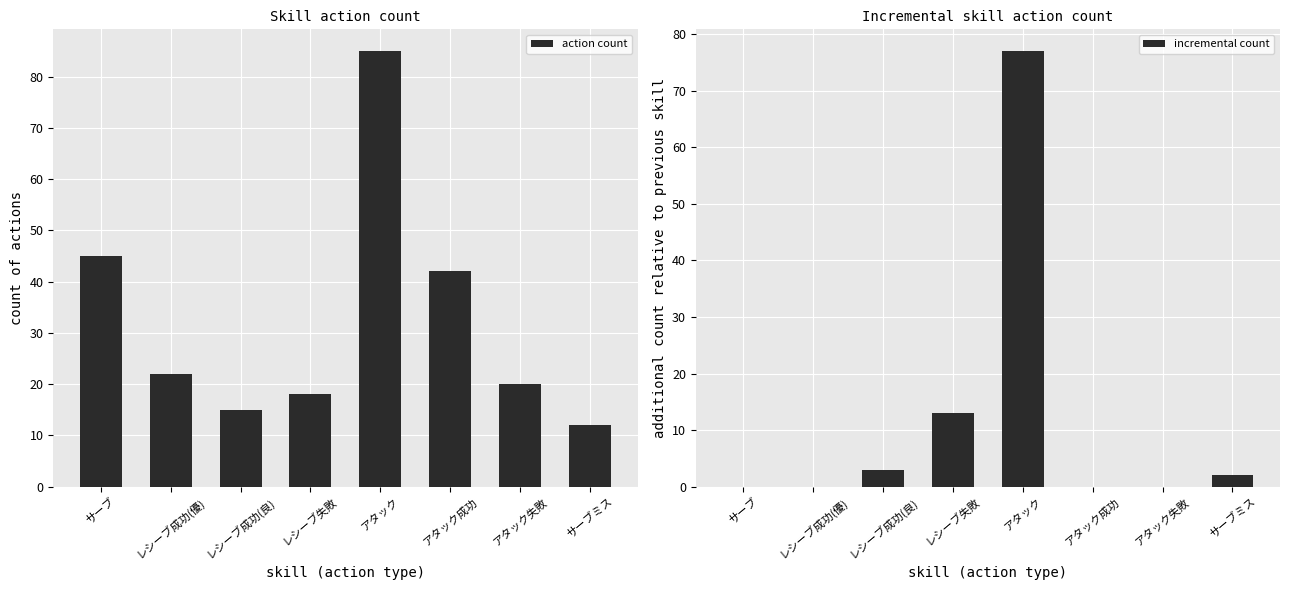

Which series changed the most between アタック成功 and サーブミス?

action count